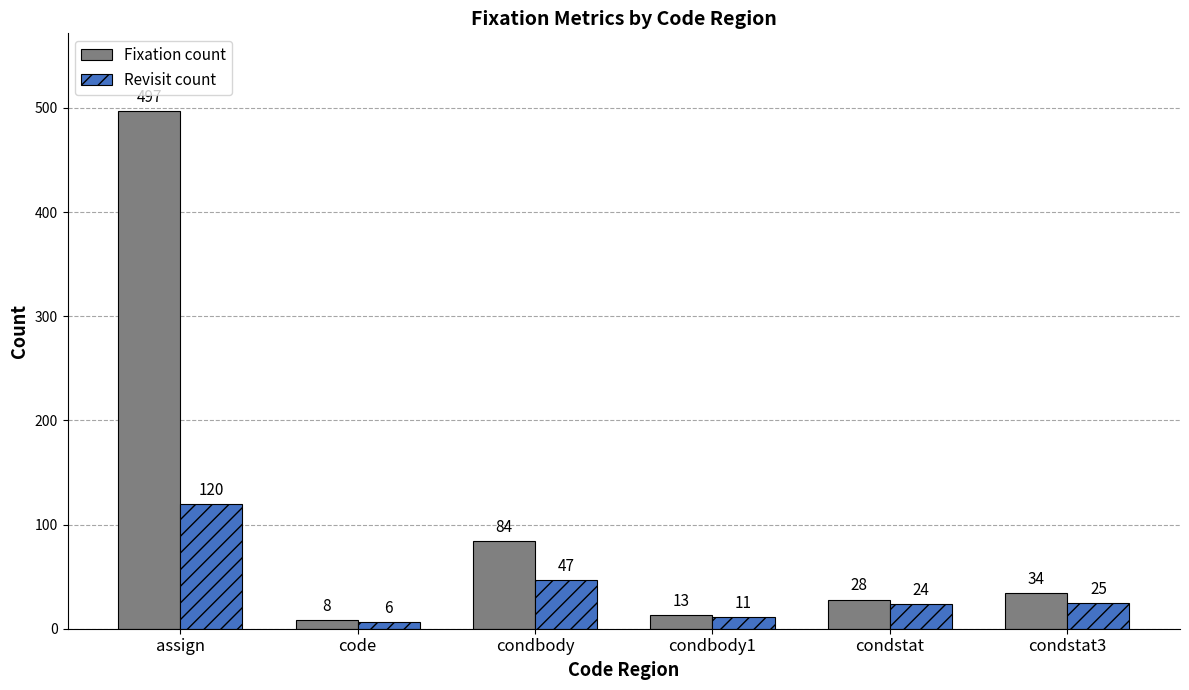

At which label does Revisit count first exceed 25?

assign